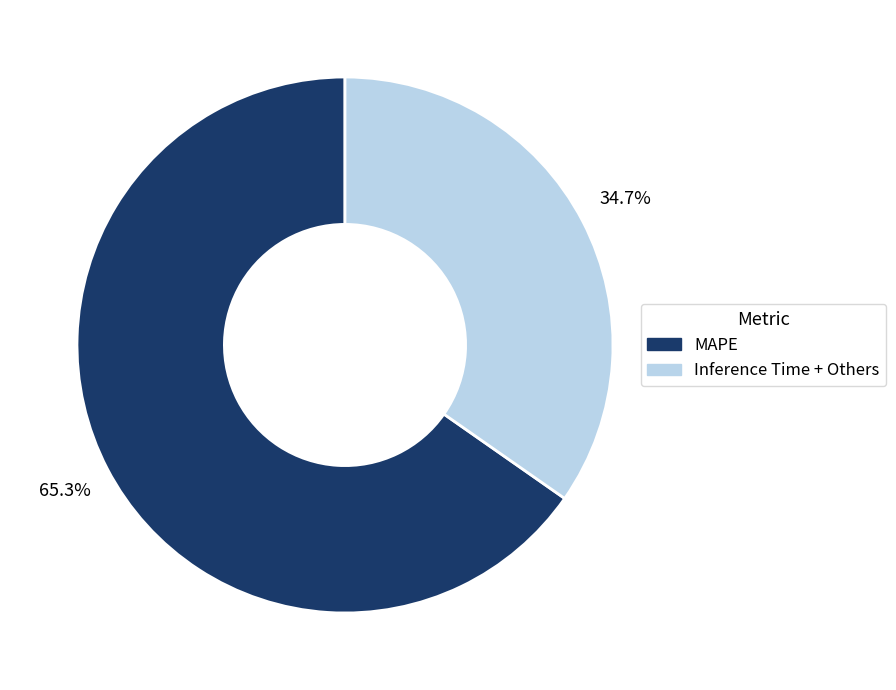

How many segments does this pie chart have?

2